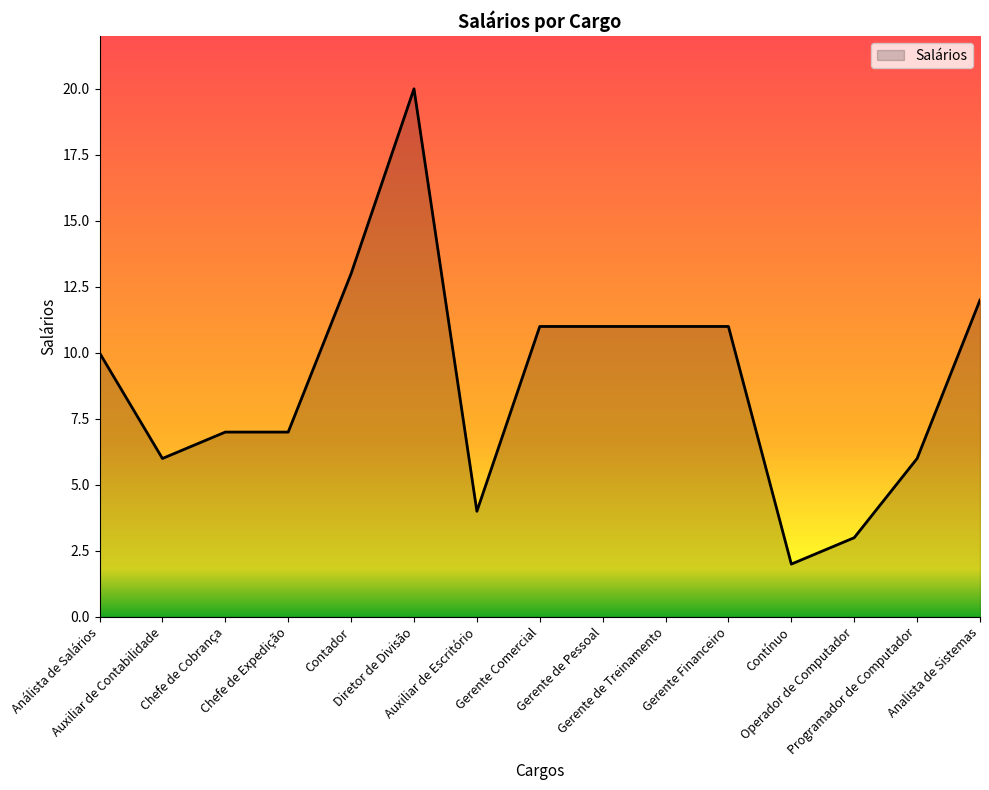

What is the greatest value displayed?

20